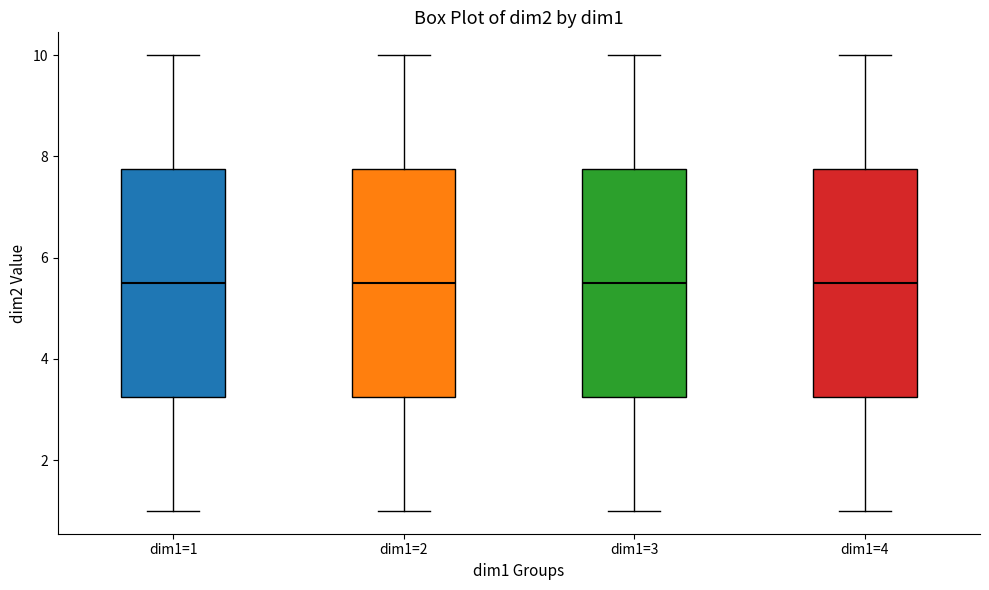

Where does the lower whisker of the box for dim1=4 end on the y-axis? The values are not printed on the chart, so give them approximately, as read against the axis.

1.0